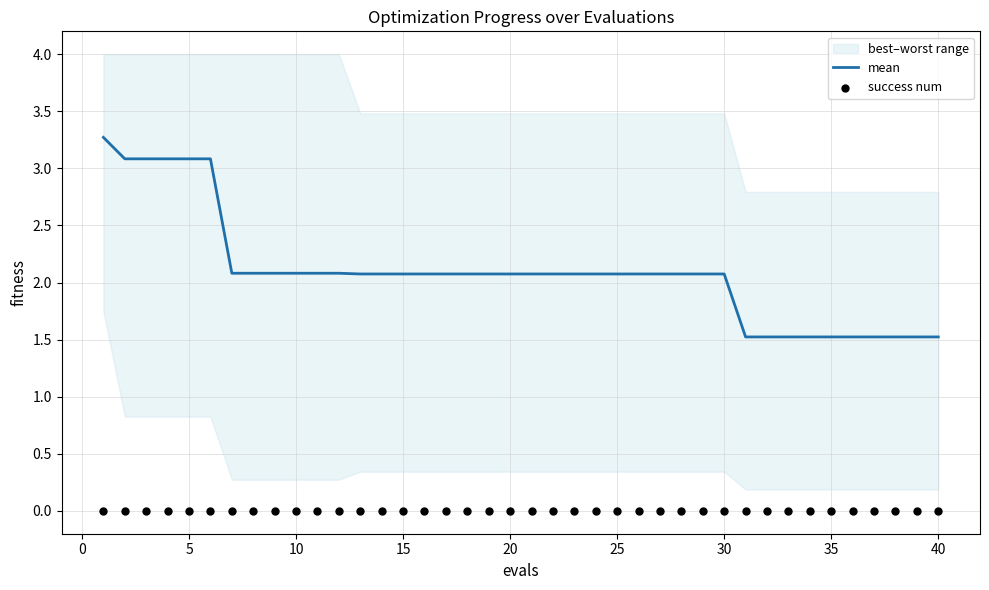

Which series has the largest total across all categories?

mean